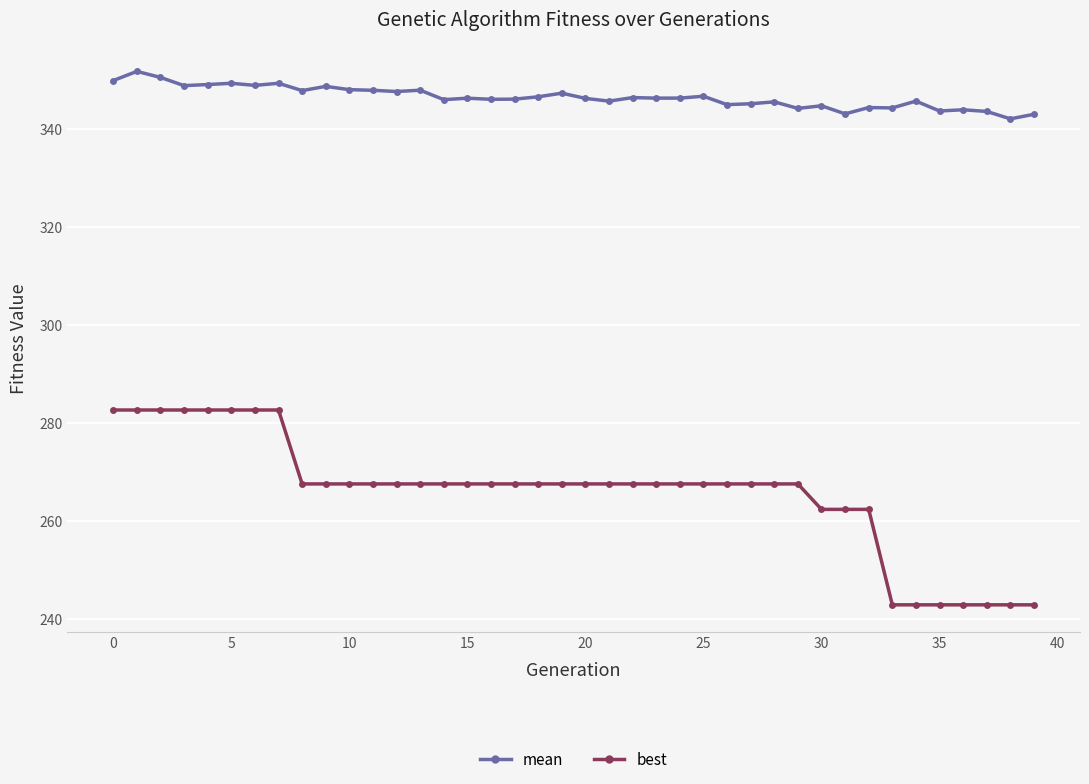

List the series in order of their peak value, highest first.

mean, best